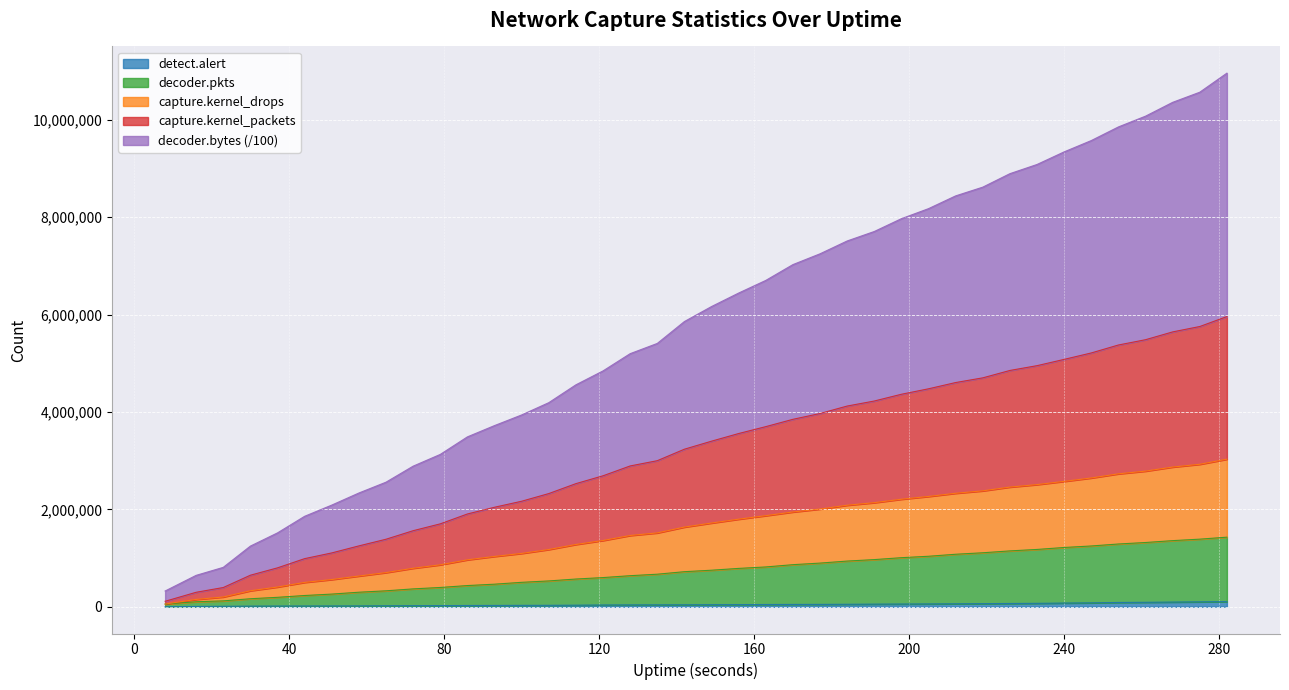

Which series has the largest total across all categories?

decoder.bytes